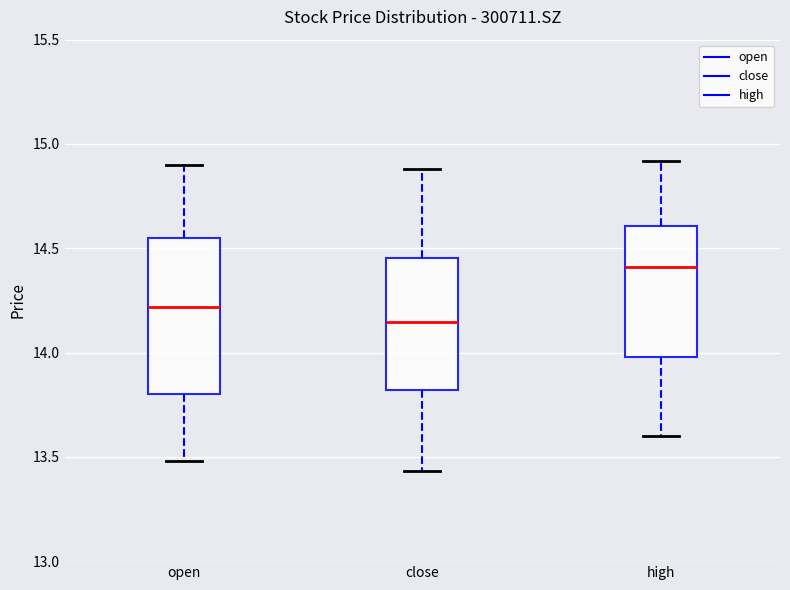

Where does the lower whisker of the box for open end on the y-axis? The values are not printed on the chart, so give them approximately, as read against the axis.

13.50